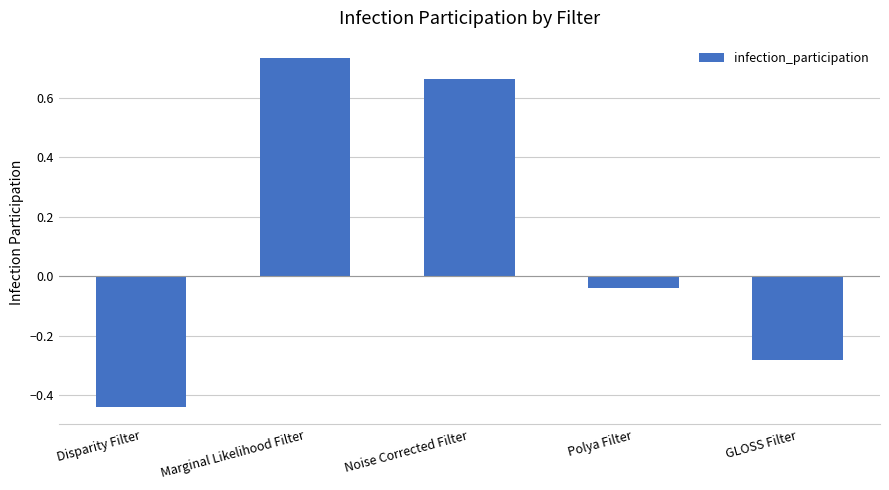

How many distinct data groups are displayed?

1